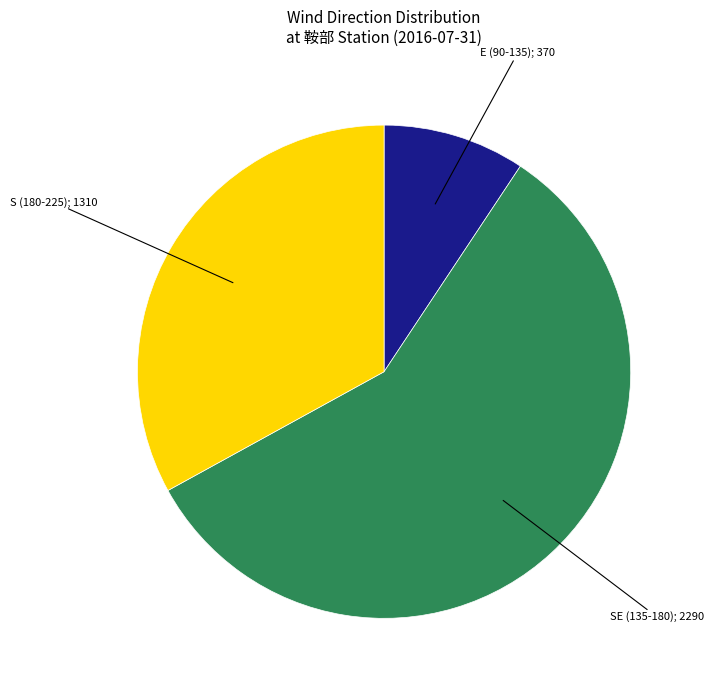

Is there a majority slice in this chart?

Yes